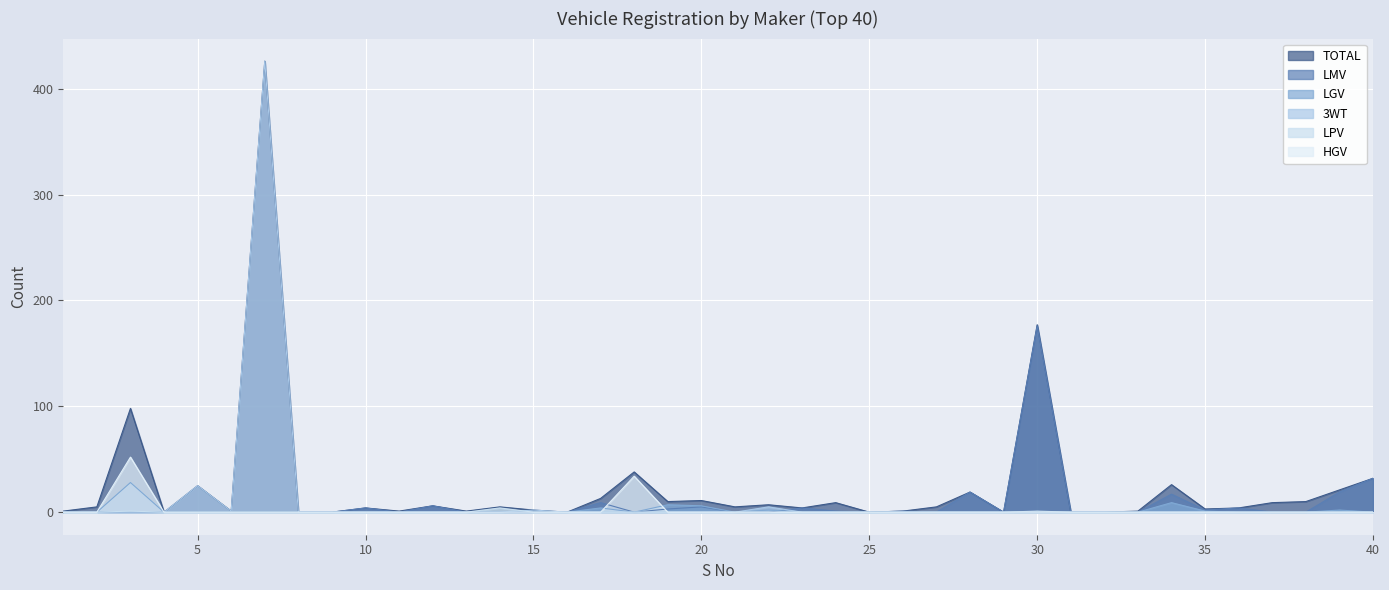

Which series has the largest range (max minus min)?

TOTAL